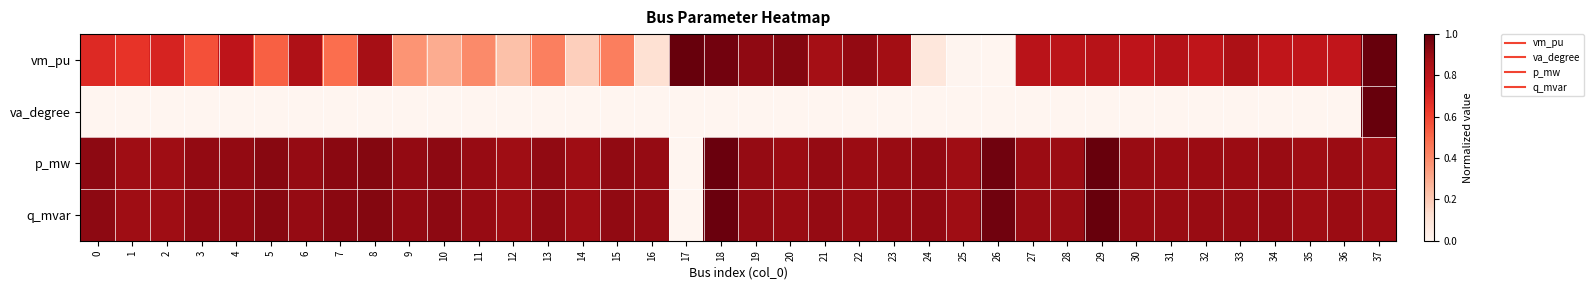

Reading right to left, transcribe all the data shown in this chart.

vm_pu: 37=1.0	36=0.8	35=0.8	34=0.8	33=0.8	32=0.8	31=0.8	30=0.8	29=0.8	28=0.8	27=0.8	26=0.0	25=0.0	24=0.1	23=0.9	22=0.9	21=0.9	20=0.9	19=0.9	18=1.0	17=1.0	16=0.1	15=0.4	14=0.2	13=0.4	12=0.2	11=0.4	10=0.3	9=0.4	8=0.9	7=0.5	6=0.8	5=0.5	4=0.8	3=0.6	2=0.7	1=0.7	0=0.7
va_degree: 37=1.0	36=0.0	35=0.0	34=0.0	33=0.0	32=0.0	31=0.0	30=0.0	29=0.0	28=0.0	27=0.0	26=0.0	25=0.0	24=0.0	23=0.0	22=0.0	21=0.0	20=0.0	19=0.0	18=0.0	17=0.0	16=0.0	15=0.0	14=0.0	13=0.0	12=0.0	11=0.0	10=0.0	9=0.0	8=0.0	7=0.0	6=0.0	5=0.0	4=0.0	3=0.0	2=0.0	1=0.0	0=0.0
p_mw: 37=0.9	36=0.9	35=0.9	34=0.9	33=0.9	32=0.9	31=0.9	30=0.9	29=1.0	28=0.9	27=0.9	26=1.0	25=0.9	24=0.9	23=0.9	22=0.9	21=0.9	20=0.9	19=0.9	18=1.0	17=0.0	16=0.9	15=0.9	14=0.9	13=0.9	12=0.9	11=0.9	10=0.9	9=0.9	8=0.9	7=0.9	6=0.9	5=0.9	4=0.9	3=0.9	2=0.9	1=0.9	0=0.9
q_mvar: 37=0.9	36=0.9	35=0.9	34=0.9	33=0.9	32=0.9	31=0.9	30=0.9	29=1.0	28=0.9	27=0.9	26=1.0	25=0.9	24=0.9	23=0.9	22=0.9	21=0.9	20=0.9	19=0.9	18=1.0	17=0.0	16=0.9	15=0.9	14=0.9	13=0.9	12=0.9	11=0.9	10=0.9	9=0.9	8=0.9	7=0.9	6=0.9	5=0.9	4=0.9	3=0.9	2=0.9	1=0.9	0=0.9